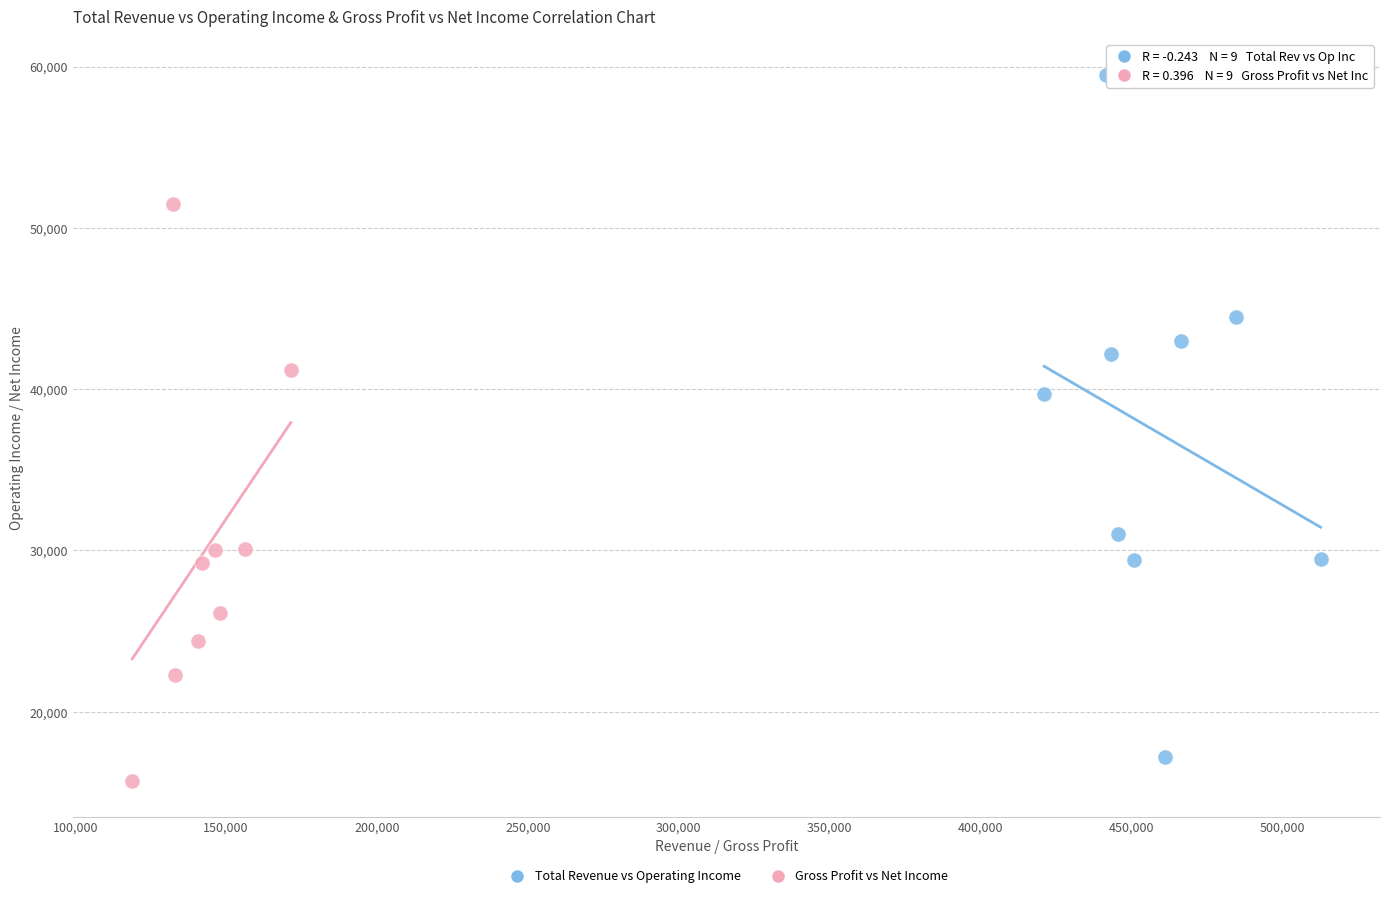

Which series has the largest Y range (max minus min)?

Total Revenue vs Operating Income